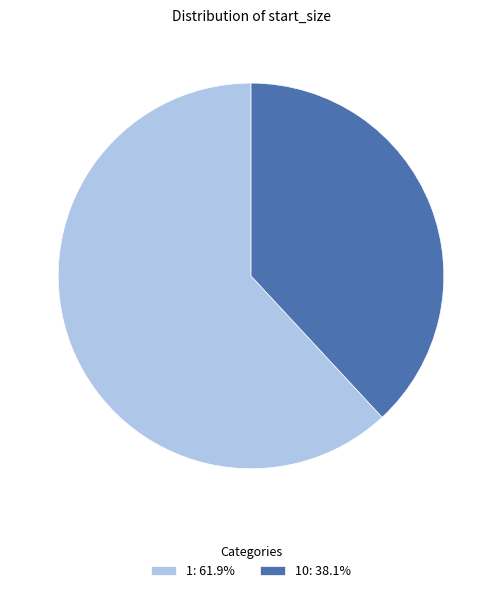

Is there a majority slice in this chart?

Yes